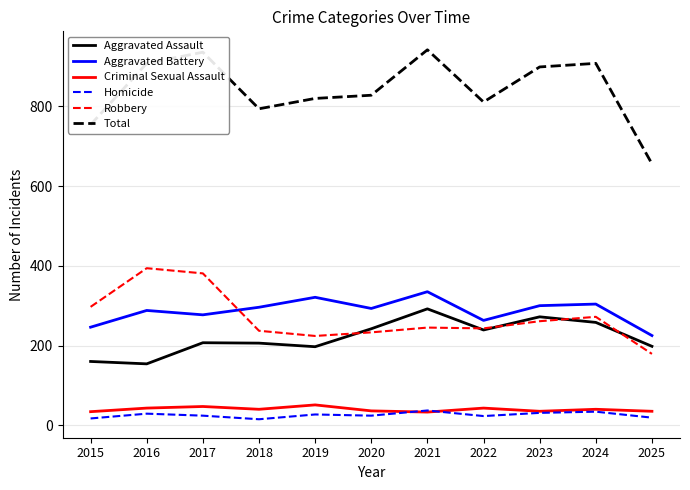

True or false: Aggravated Battery and Homicide cross at least once.

False